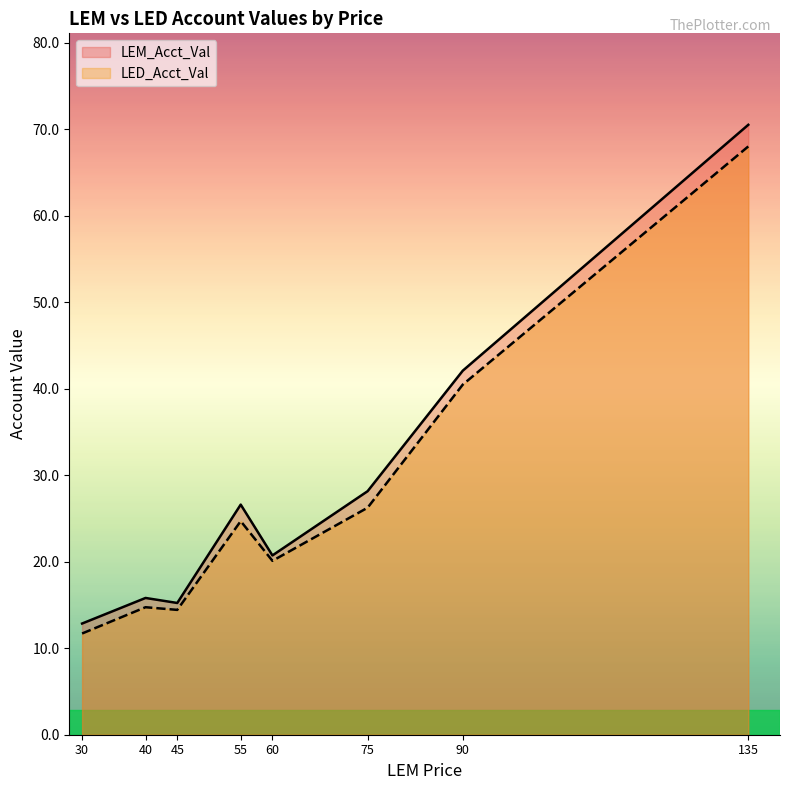

The LEM_Acct_Val series shows 20.7 at 60. True or false?

True